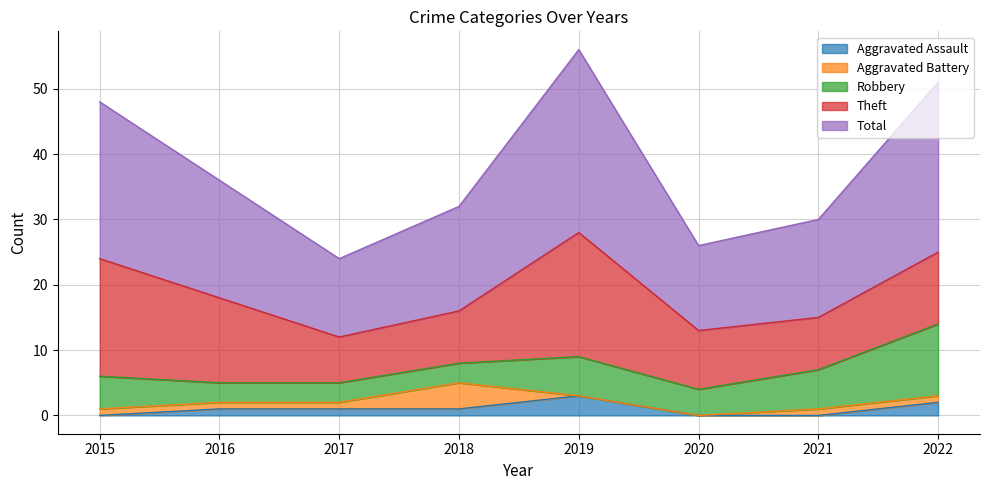

What is the average value of the Robbery series?

5